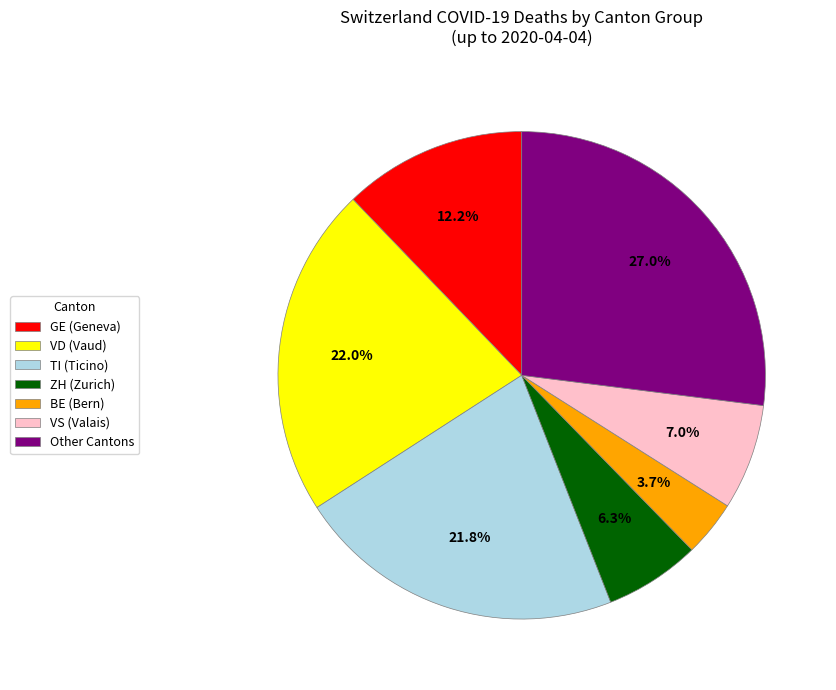

What is the smallest slice in the pie chart?

BE (Bern)